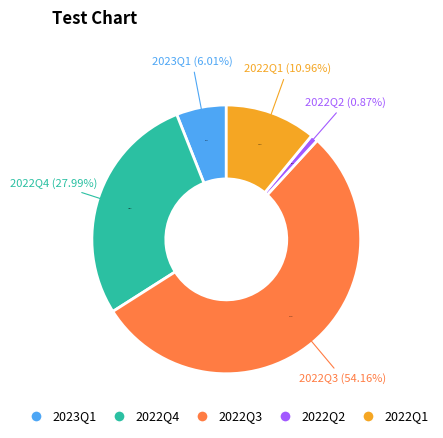

How many segments does this pie chart have?

5